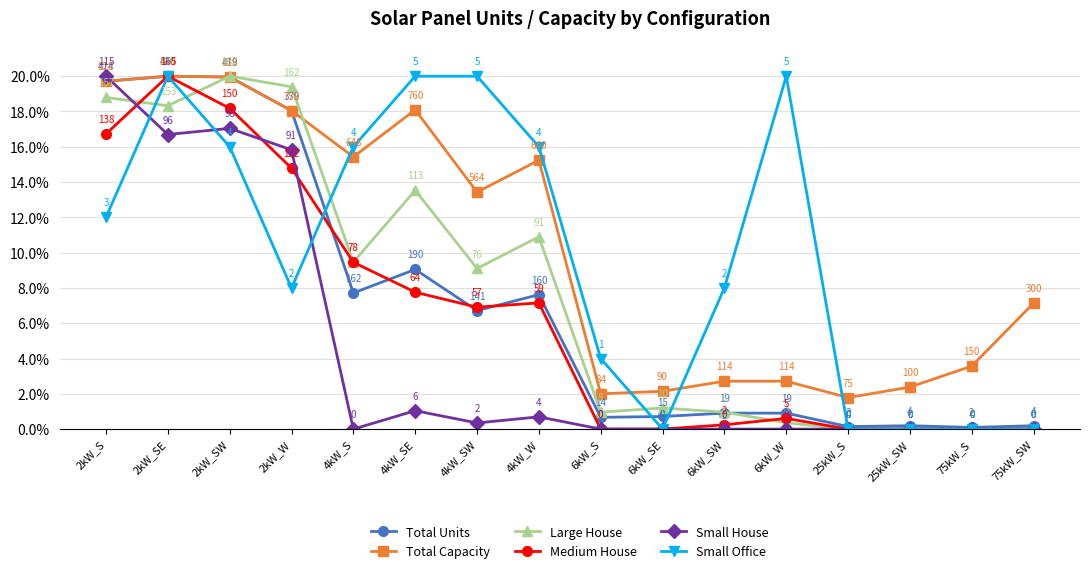

At 4kW_SE, list the series in order from smallest to largest.

Small House, Medium House, Total Units, Large House, Total Capacity, Small Office